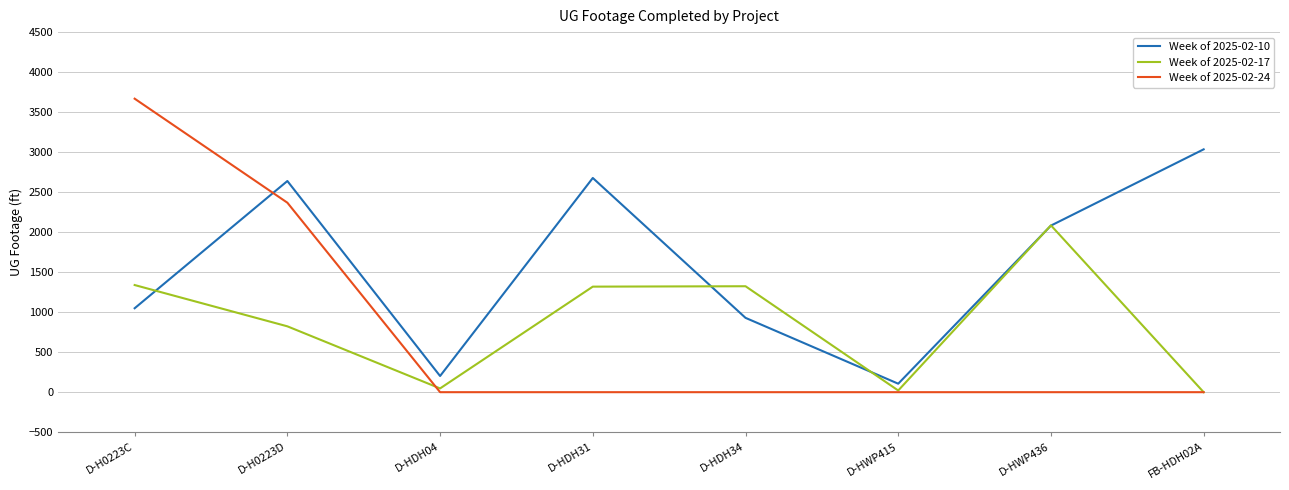

Between D-H0223D and FB-HDH02A, which series saw the biggest shift?

Week of 2025-02-24